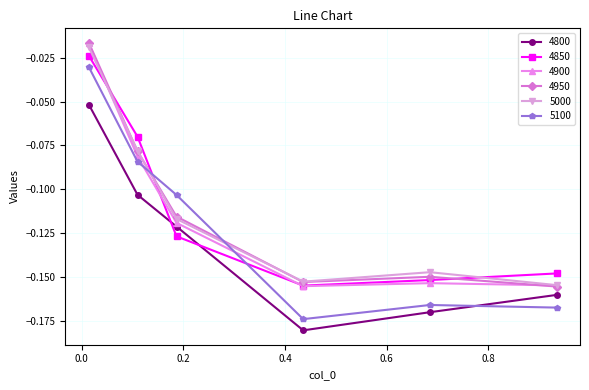

What is the difference between the second highest and second lowest values in the 4950 series?

0.1